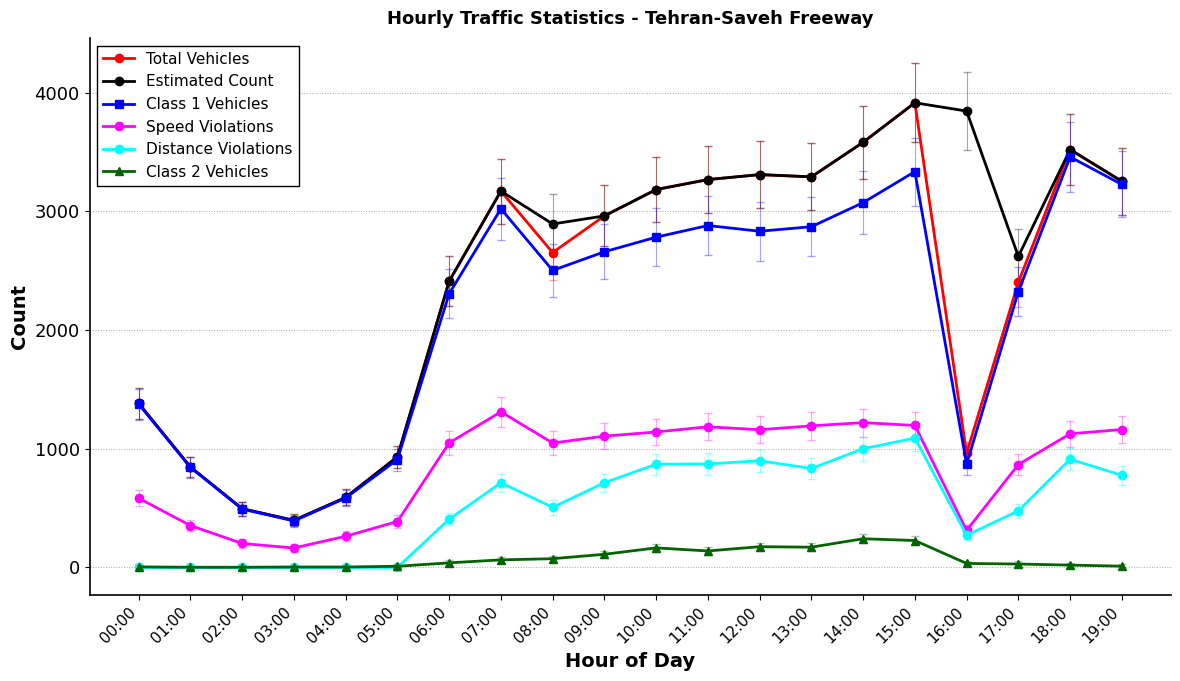

Which series changed the most between 09:00 and 18:00?

Class 1 Vehicles